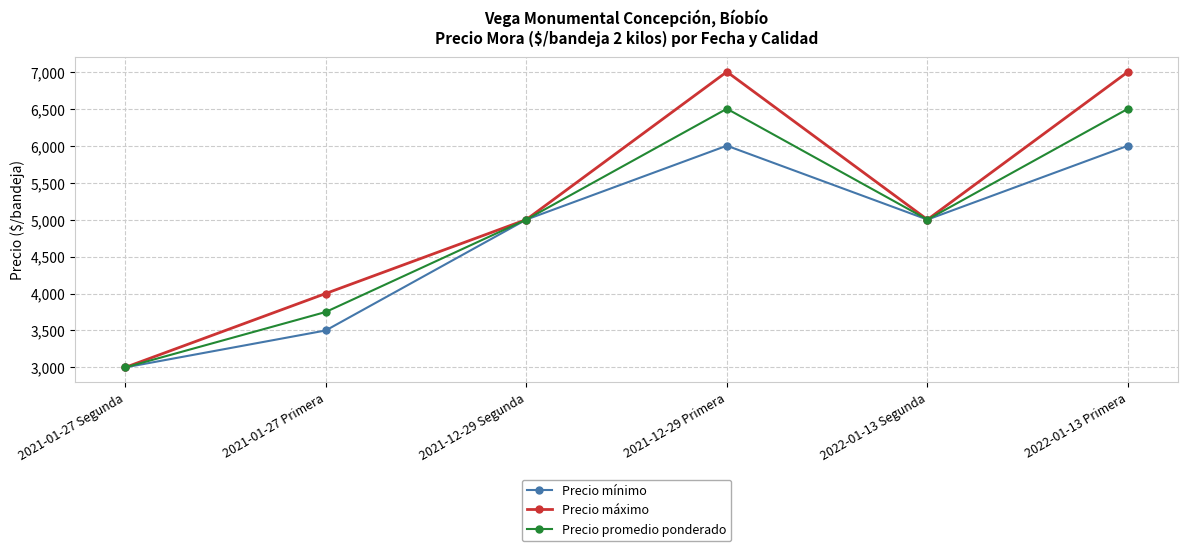

True or false: Precio promedio ponderado has a value of 11266 at 2022-01-13 Primera.

False